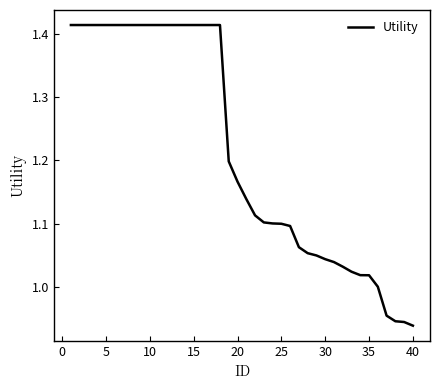

How many lines are shown in the chart?

1